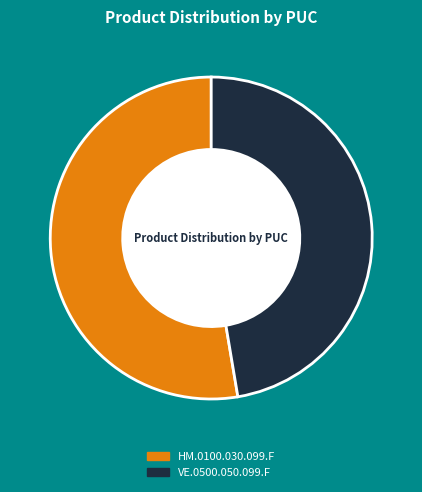

To the nearest percent, what is the average slice percentage?

50%